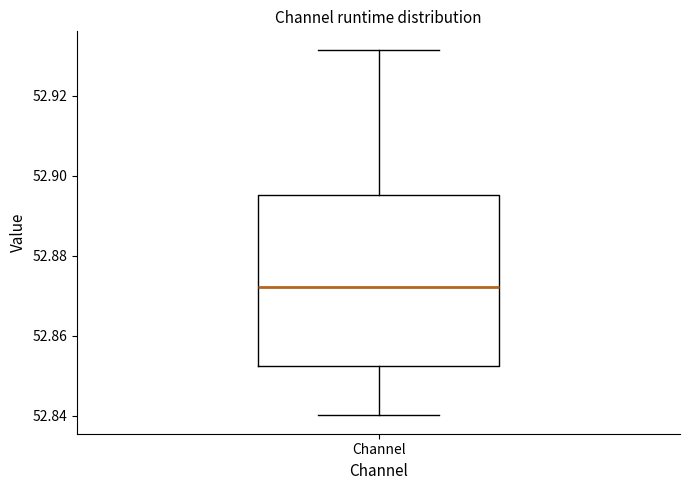

Read this box plot against the y-axis: the position of the median line, the range covered by the box, and the ends of both whiskers. The values are not printed on the chart, so give them approximately, as read against the axis.

median 52.872, box 52.852 to 52.896, whiskers 52.840 to 52.932